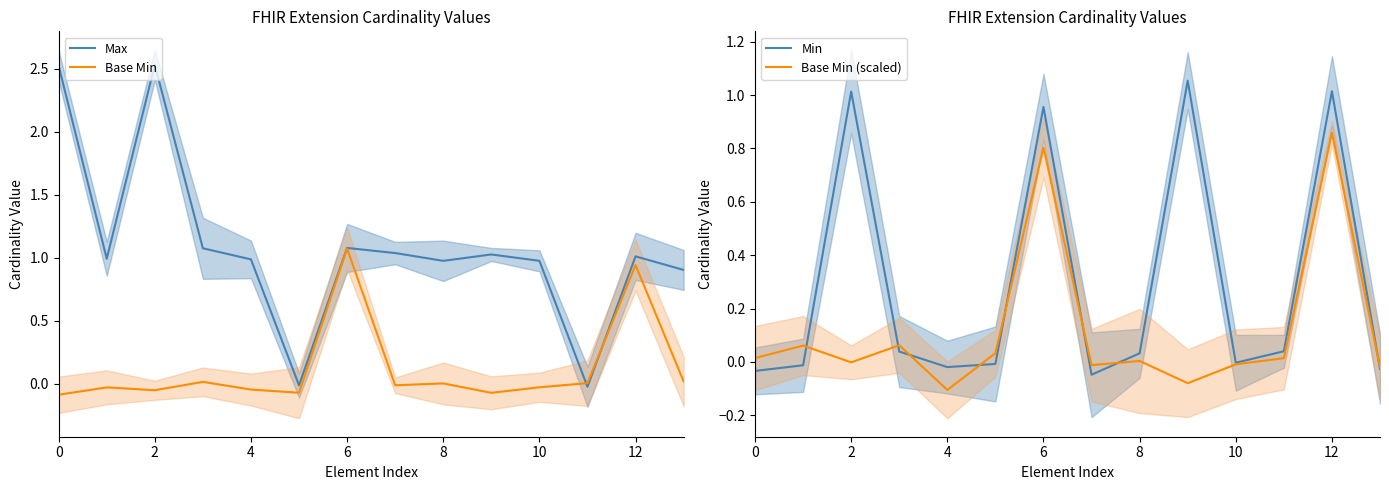

Which series has the largest total across all categories?

Max